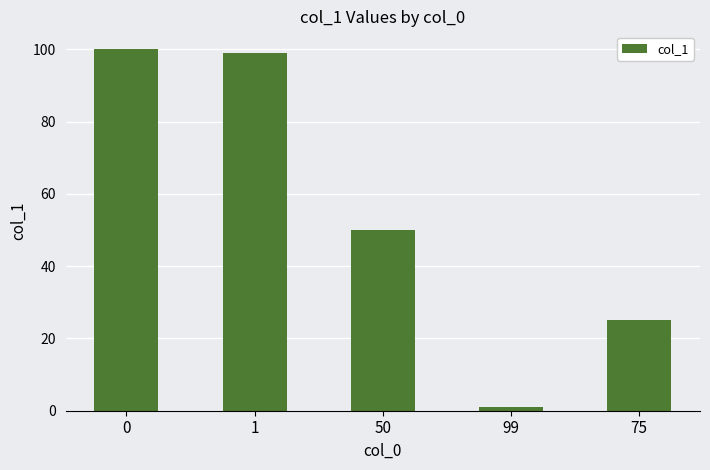

What is the ratio of the value at 0 to the value at 50?

2.0